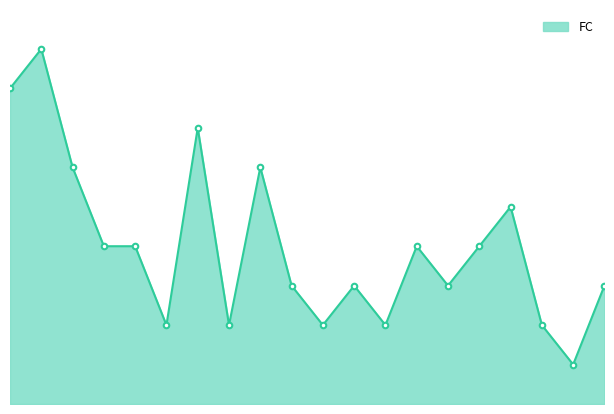

How many lines are shown in the chart?

1